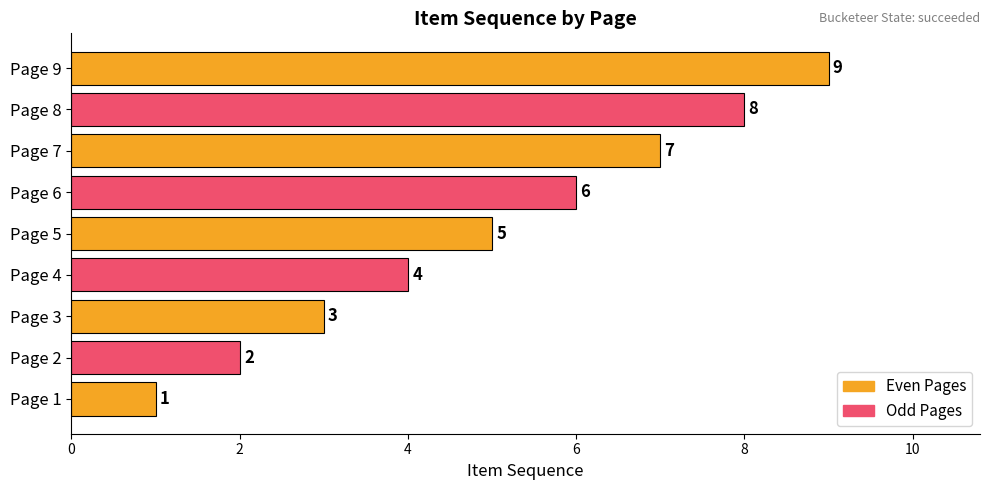

Where is the data nearest to the value 5?

Page 5